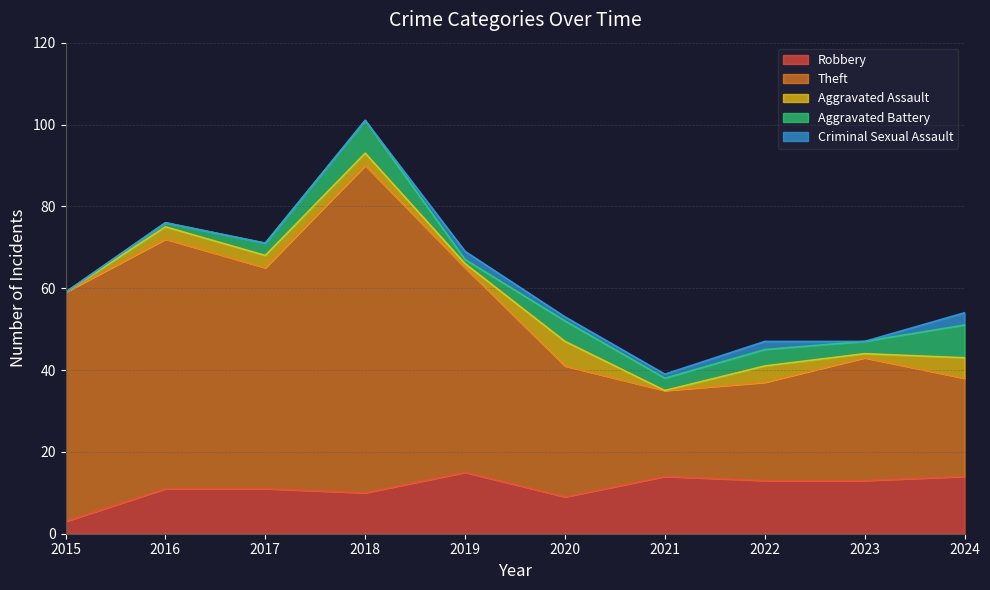

What are all the series names shown in the legend?

Robbery, Theft, Aggravated Assault, Aggravated Battery, Criminal Sexual Assault